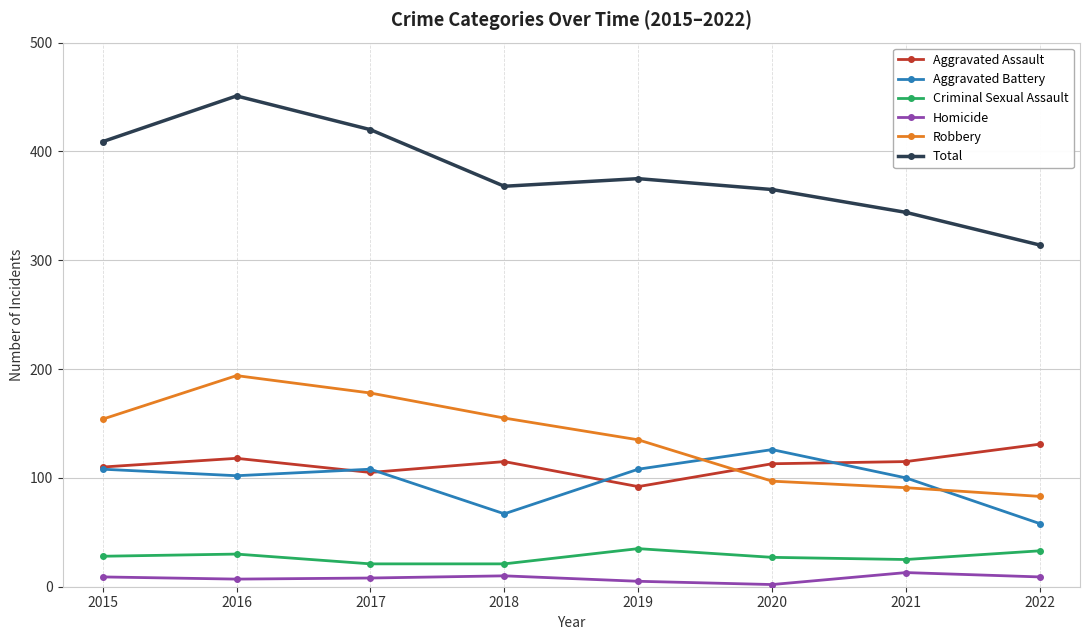

At which label does Aggravated Battery reach its peak?

2020